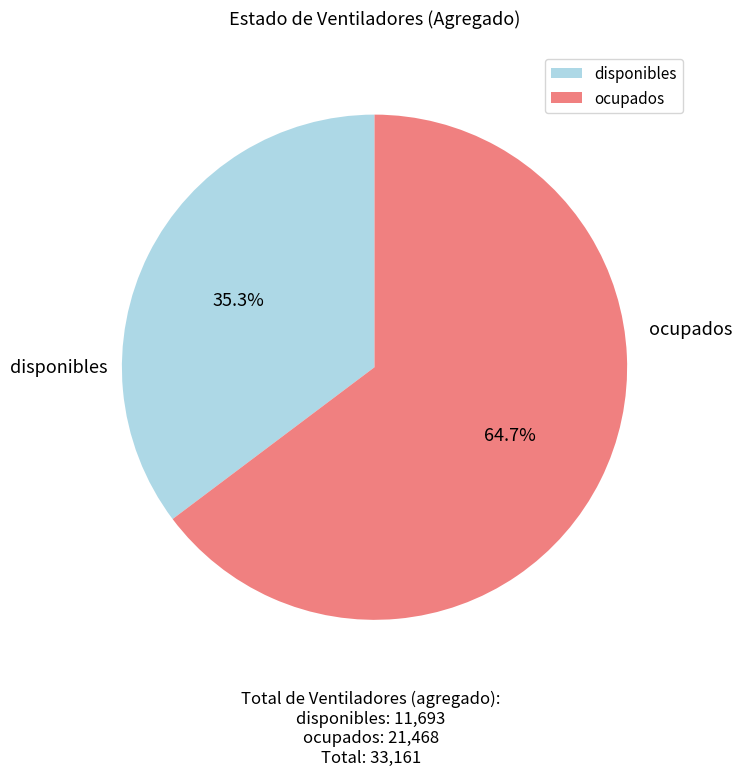

To the nearest percent, what is the average slice percentage?

50%